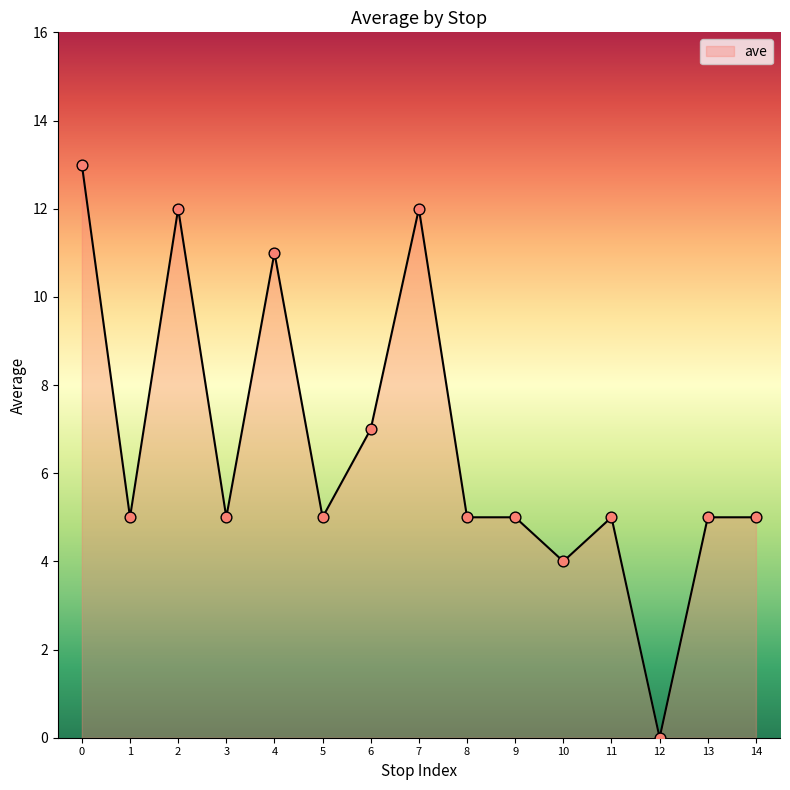

Approximately how many times larger is the value at 1 compared to 9?

1.0